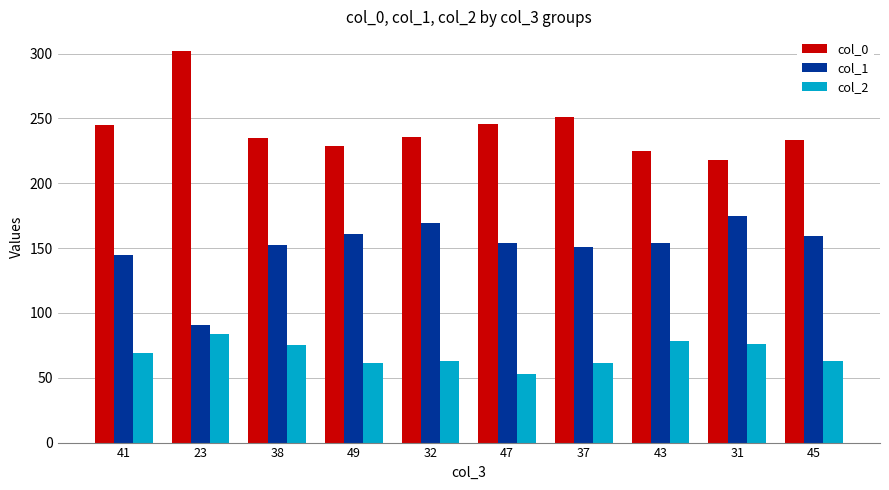

Rank the series by their maximum value, from highest to lowest.

col_0, col_1, col_2